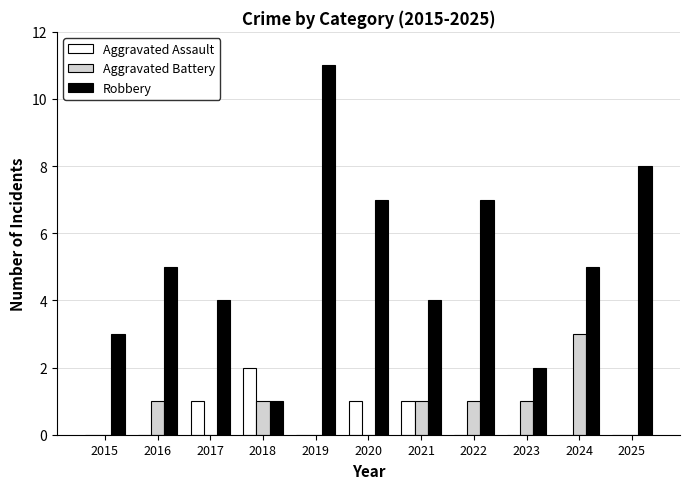

Is the value of Aggravated Assault at 2016 greater than the value of Robbery at 2025?

No